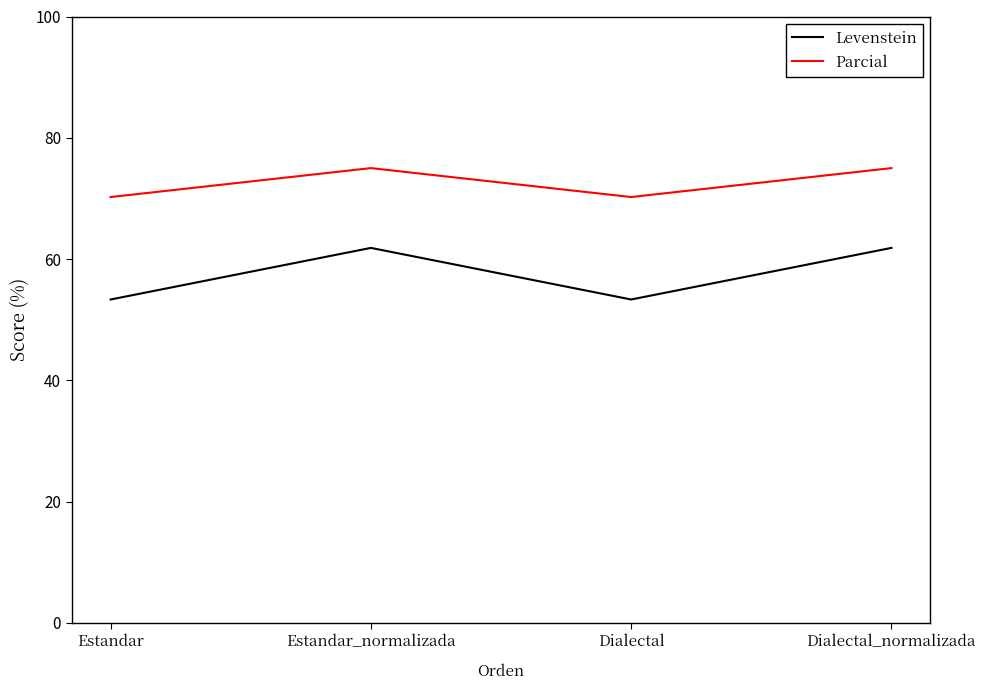

At how many categories does at least one series exceed 60?

4